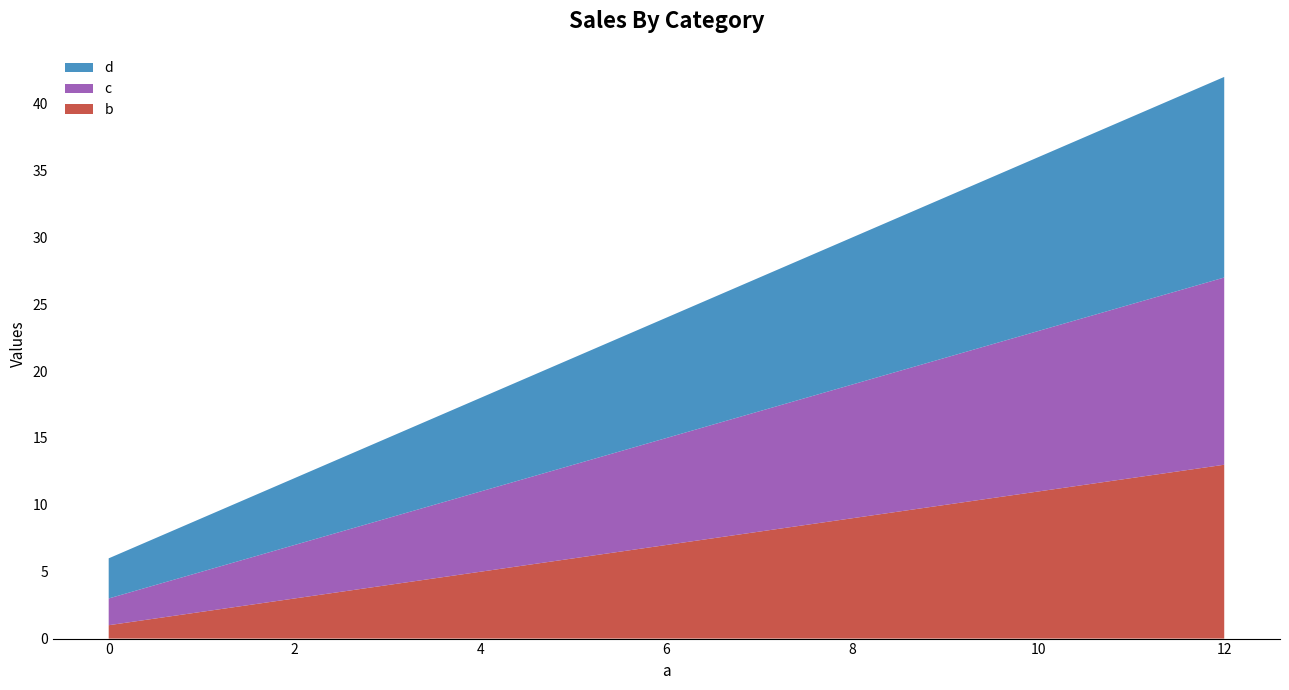

Reading left to right, extract all data points from this chart.

b: 0=1	4=5	8=9	12=13
c: 0=2	4=6	8=10	12=14
d: 0=3	4=7	8=11	12=15